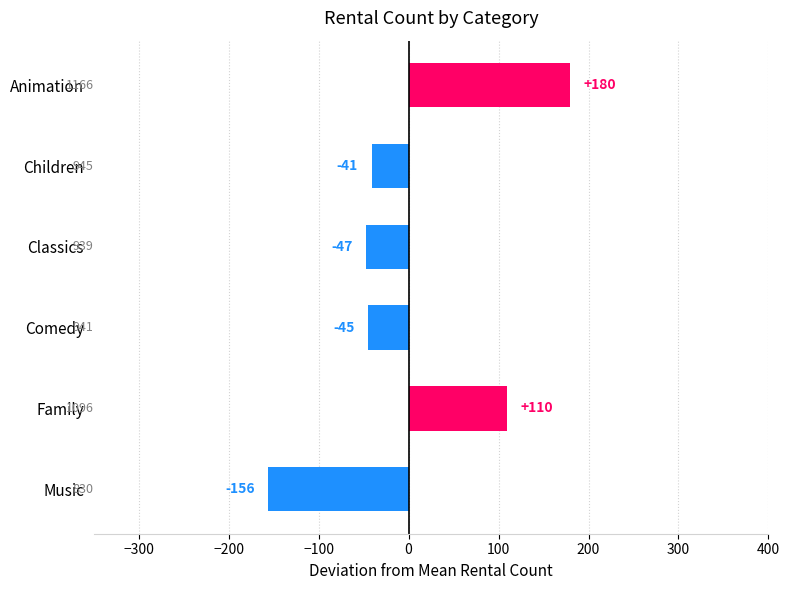

At which category does the chart reach its peak across all series?

Animation